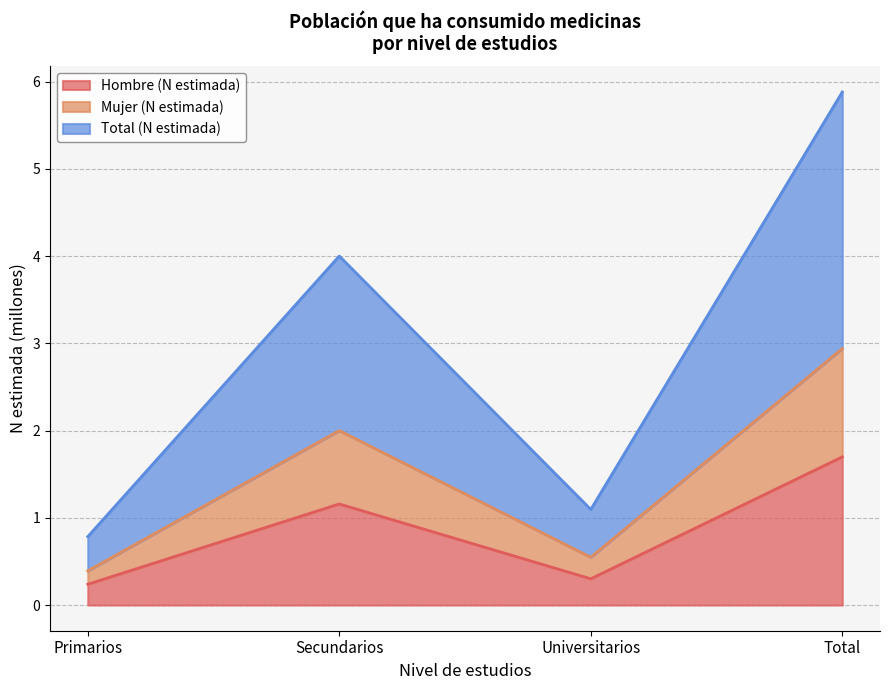

Reading left to right, transcribe the values for Hombre (N estimada).

Primarios=0.2	Secundarios=1.2	Universitarios=0.3	Total=1.7